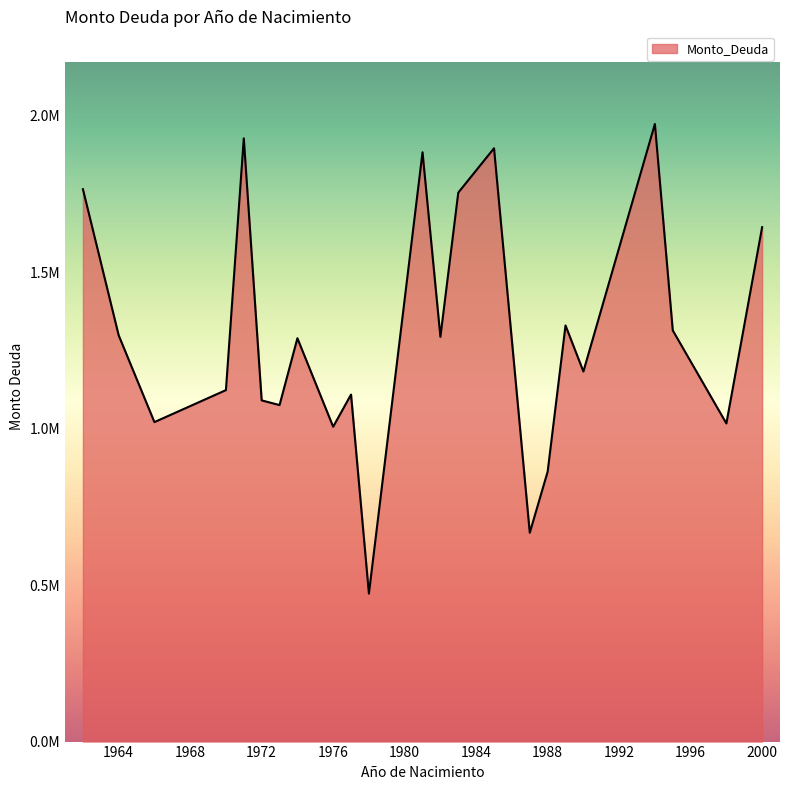

True or false: the data has more than 0 interior local peaks.

True